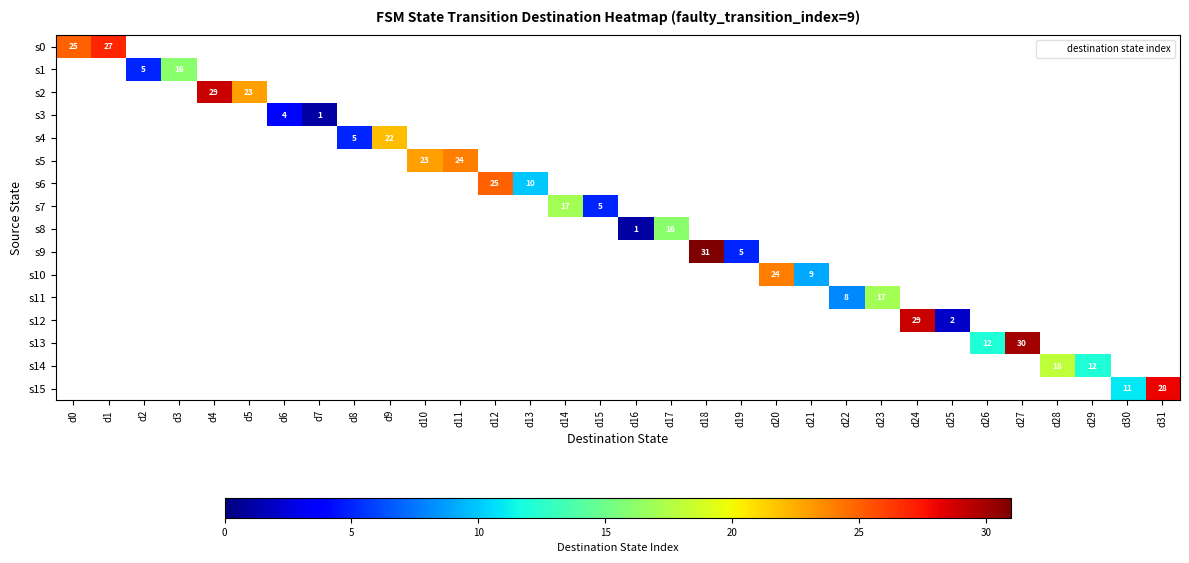

What is the total value across all series at d17?

16